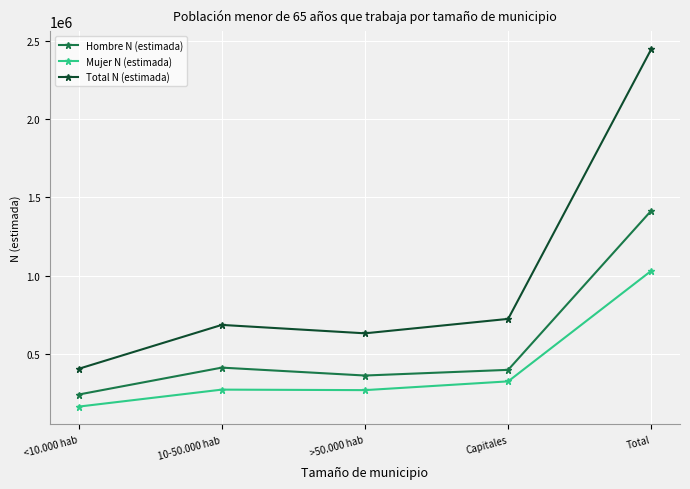

How many series are shown in this chart?

3